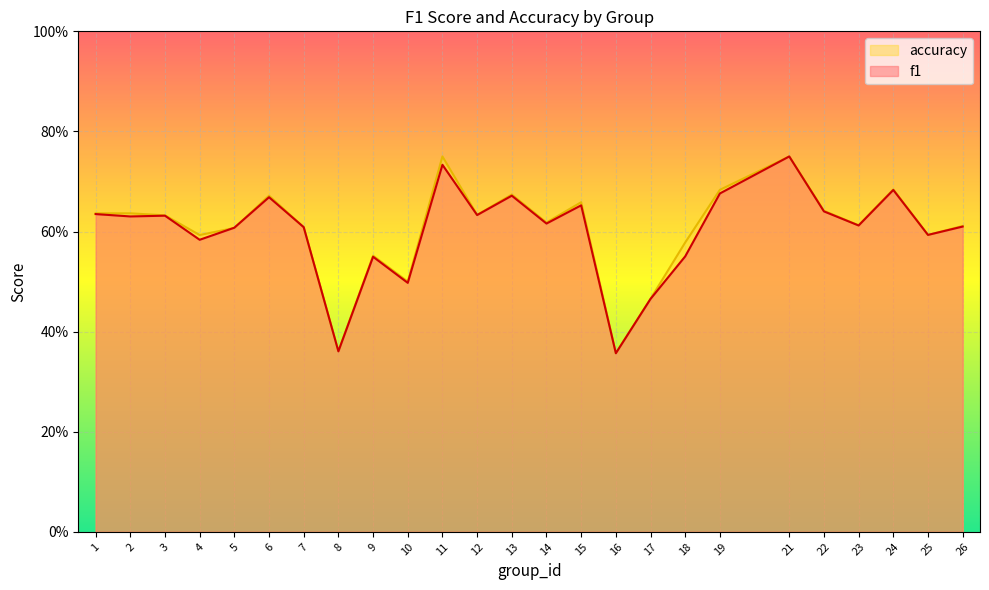

Reading left to right, extract all data points from this chart.

f1: 0.6	0.6	0.6	0.6	0.6	0.7	0.6	0.4	0.5	0.5	0.7	0.6	0.7	0.6	0.7	0.4	0.5	0.6	0.7	0.8	0.6	0.6	0.7	0.6	0.6
accuracy: 0.6	0.6	0.6	0.6	0.6	0.7	0.6	0.4	0.6	0.5	0.8	0.6	0.7	0.6	0.7	0.4	0.5	0.6	0.7	0.8	0.6	0.6	0.7	0.6	0.6